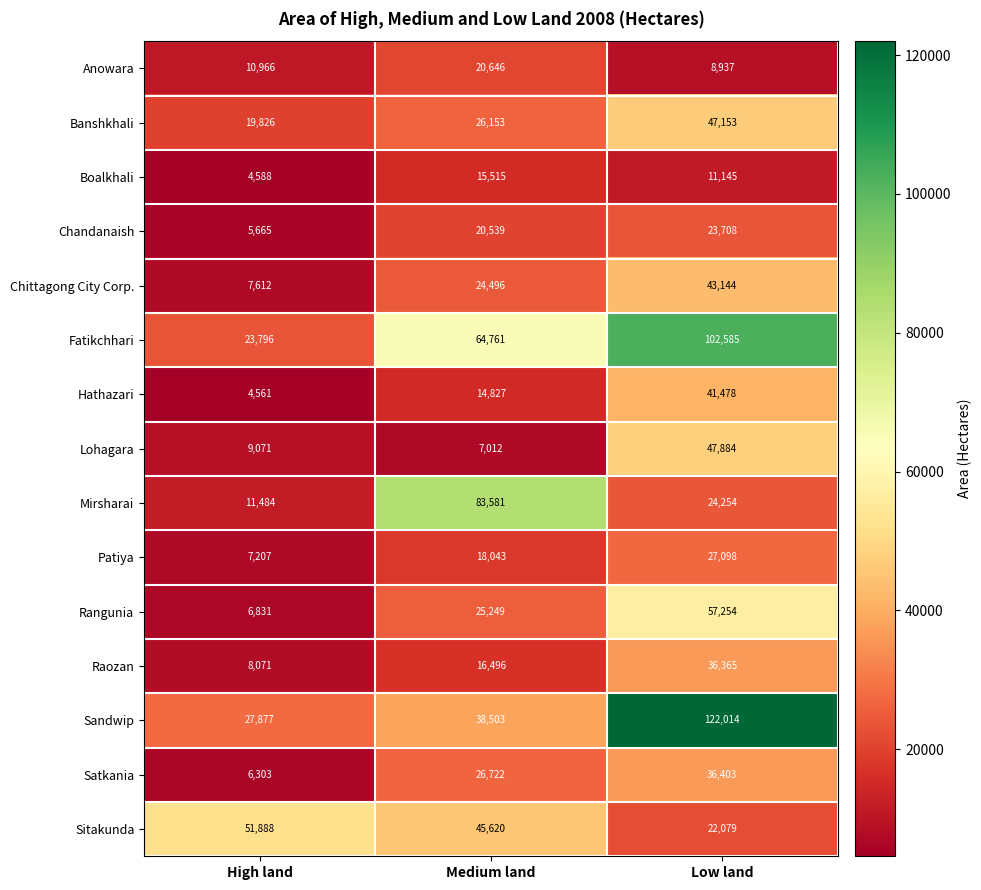

What is the sum of all Fatikchhari values?

191142